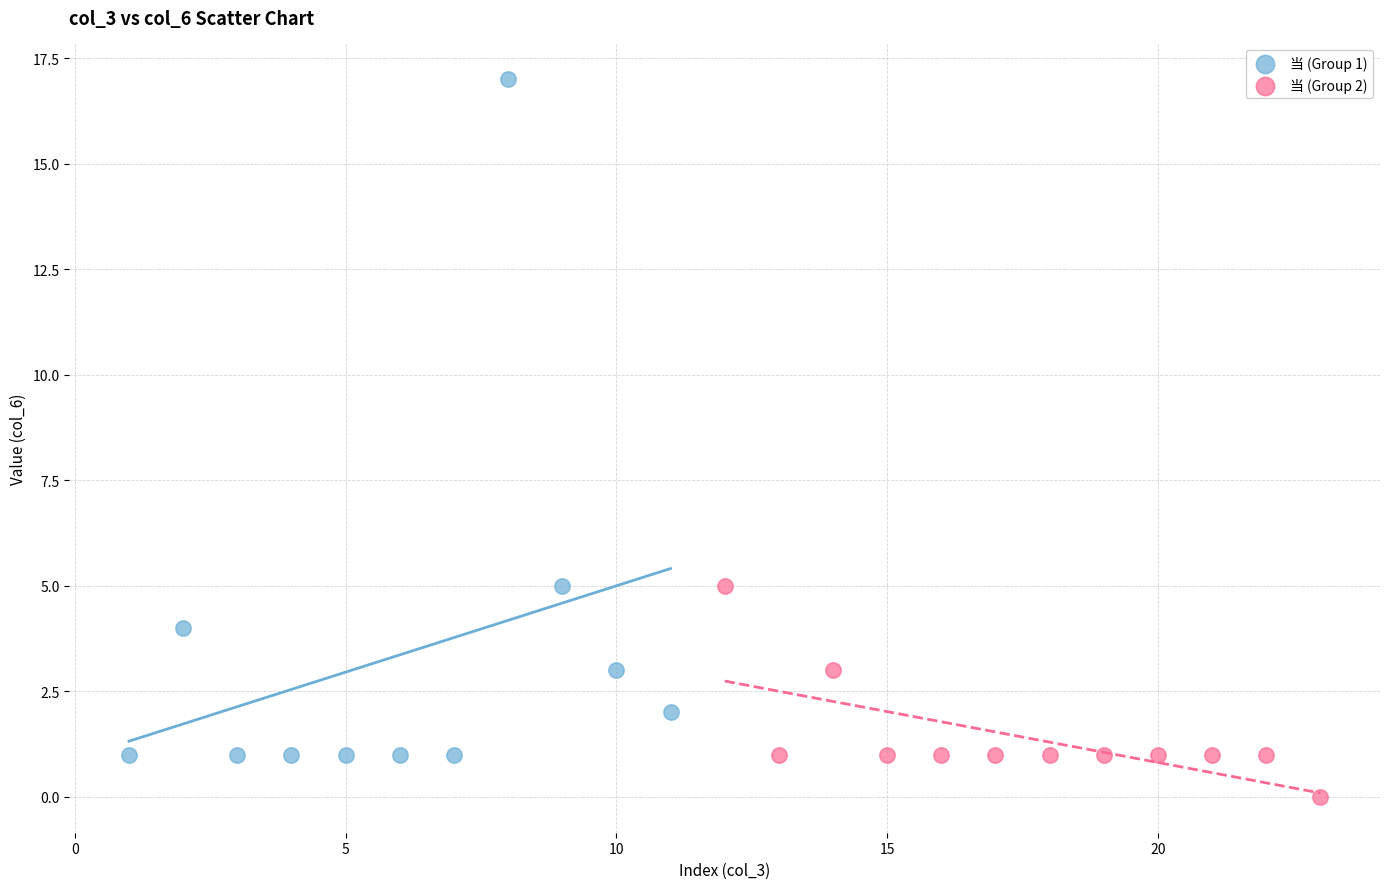

Which series contains the lowest Y value?

当 (Group 2)